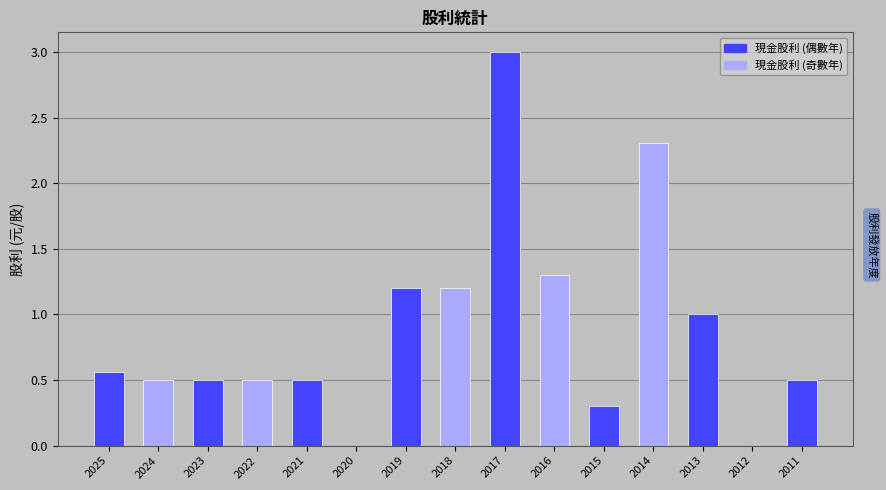

What is the sum of the 現金股利 values at 2012 and 2023?

0.5